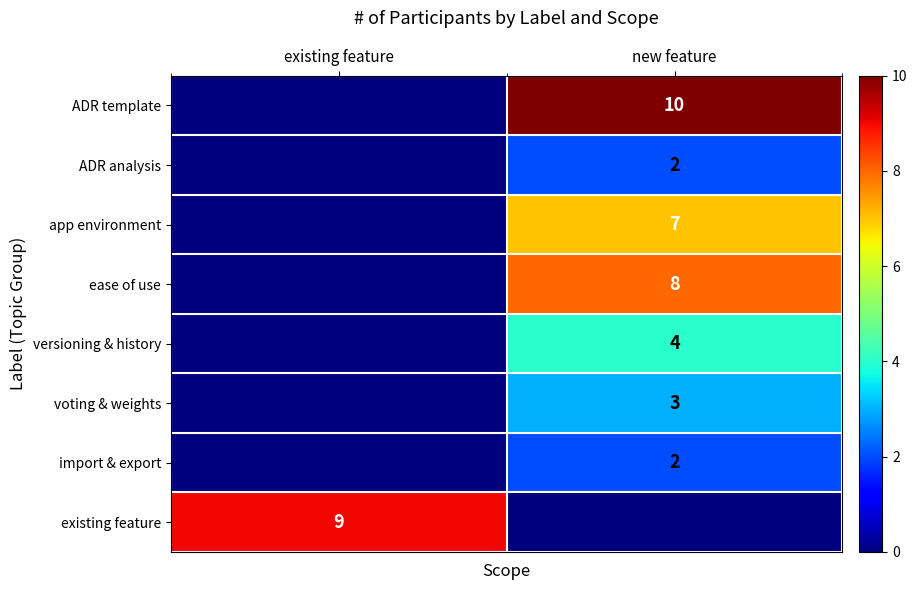

True or false: voting & weights has a value of 3 at new feature.

True